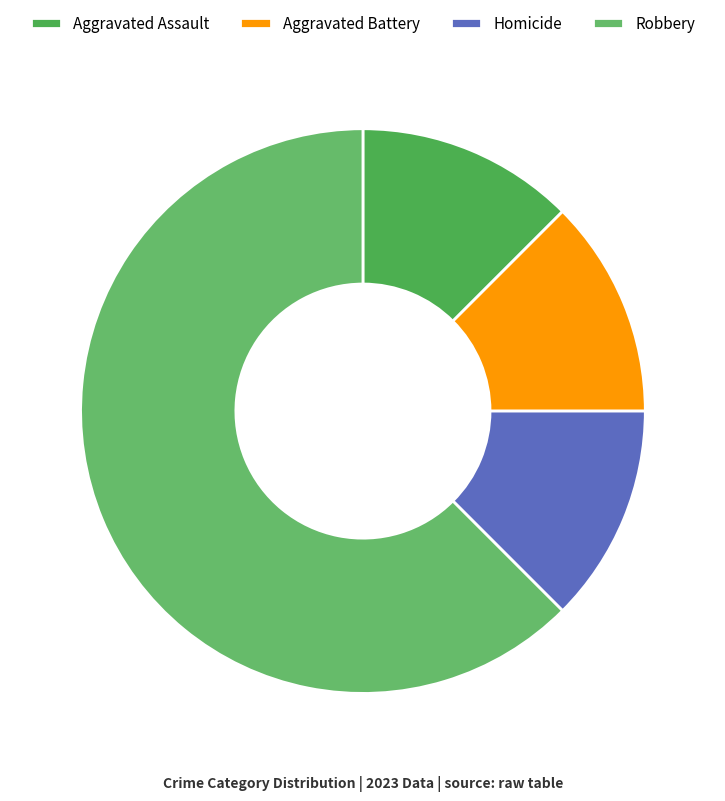

How many slices are in this pie chart?

4